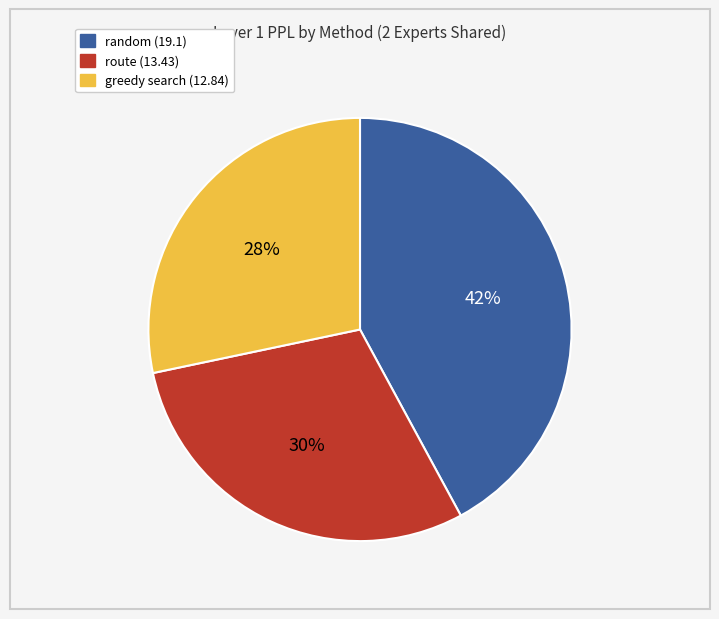

Which slice is the smallest?

greedy search